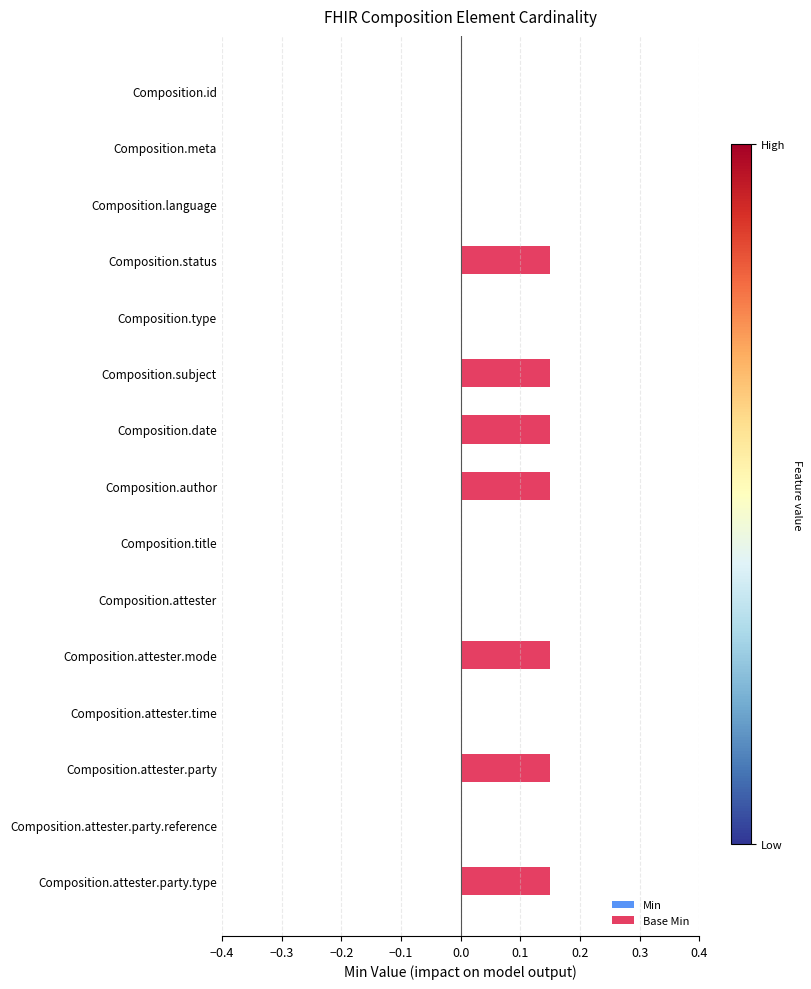

What is the sum of the values at Composition.attester.party and Composition.status?

0.3